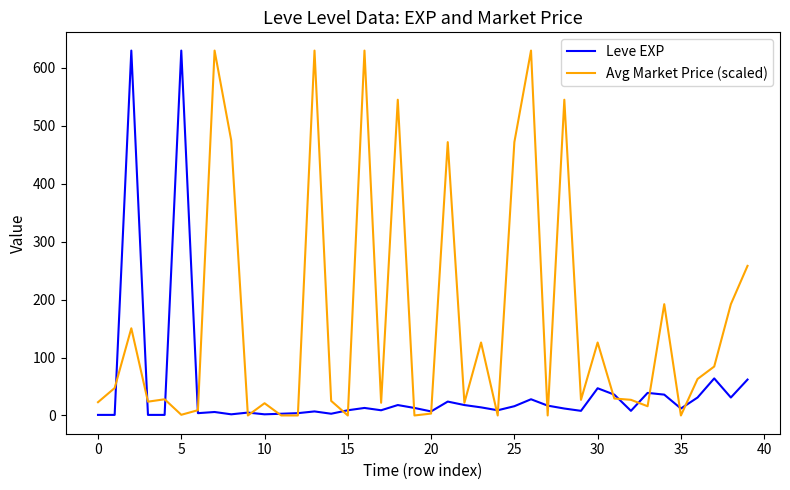

Which series has the largest total across all categories?

Avg Market Price (scaled)